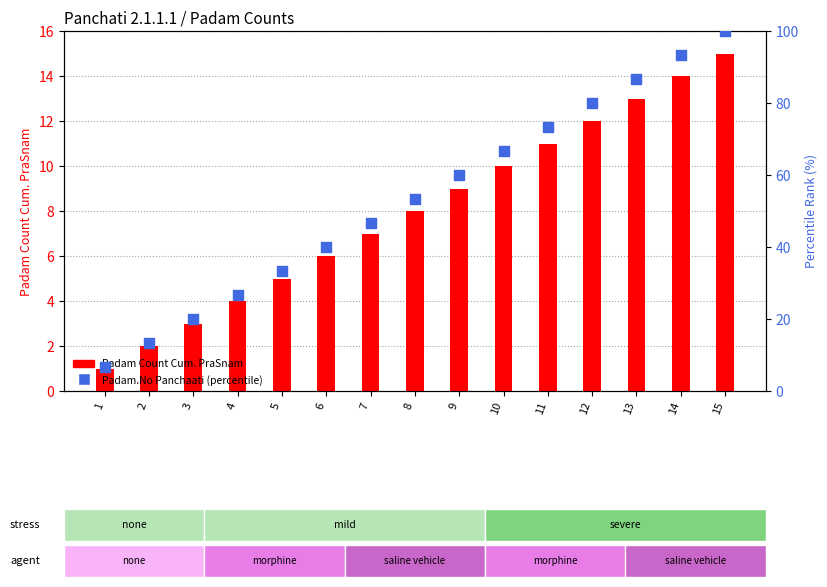

Which series has the largest total across all categories?

Padam.No Panchaati (percentile)